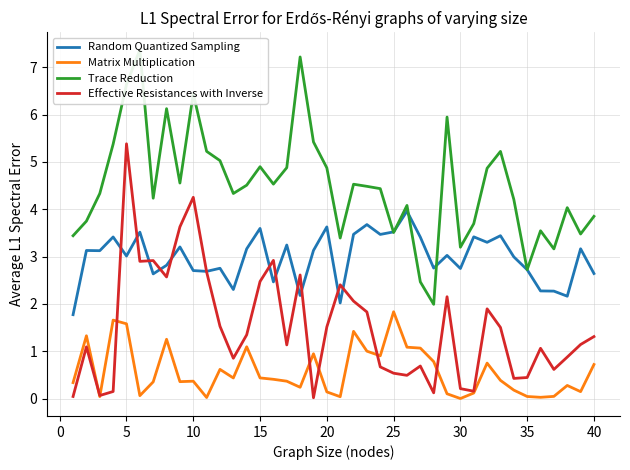

True or false: Random Quantized Sampling and Matrix Multiplication cross at least once.

False